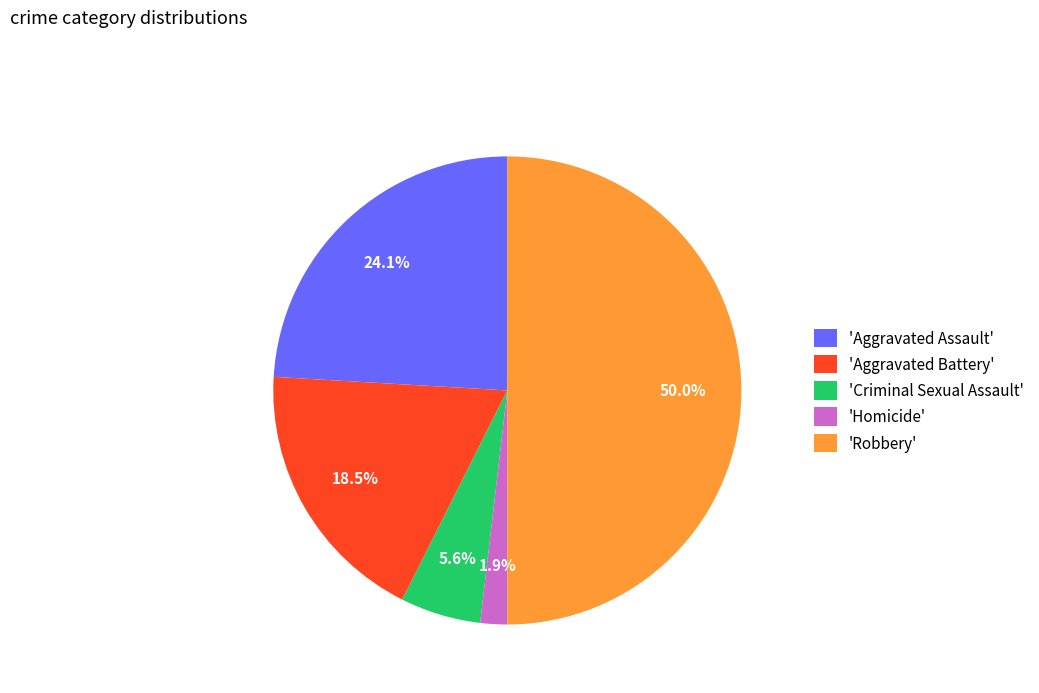

Does 'Aggravated Battery' represent more than half of the total?

No